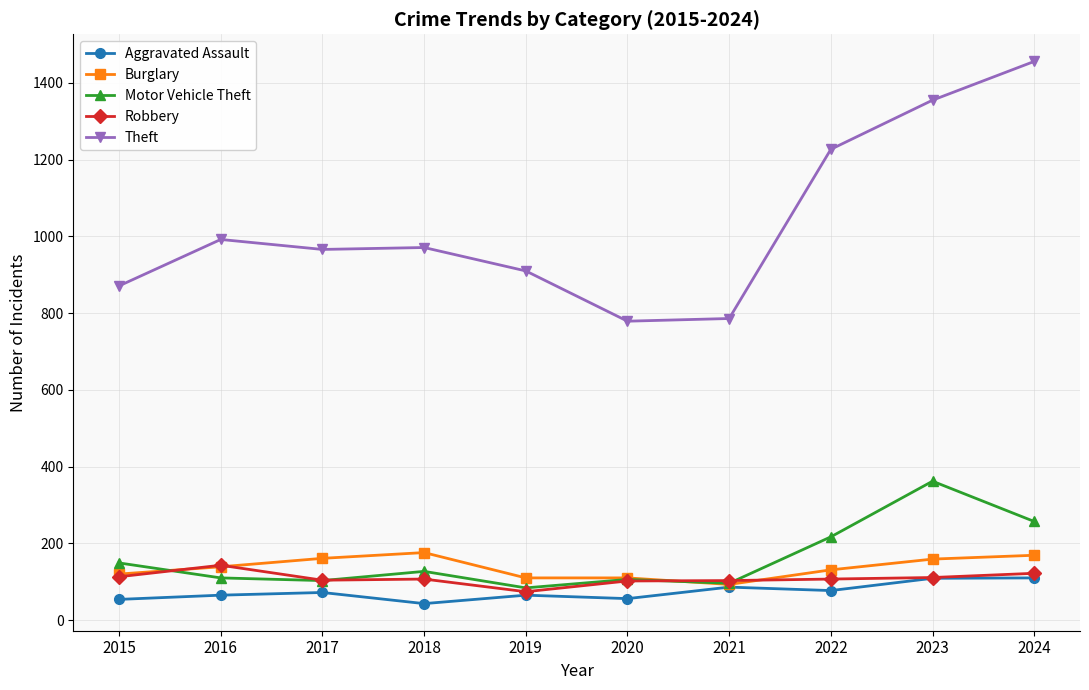

What is the difference between the second highest and second lowest values in the Aggravated Assault series?

55